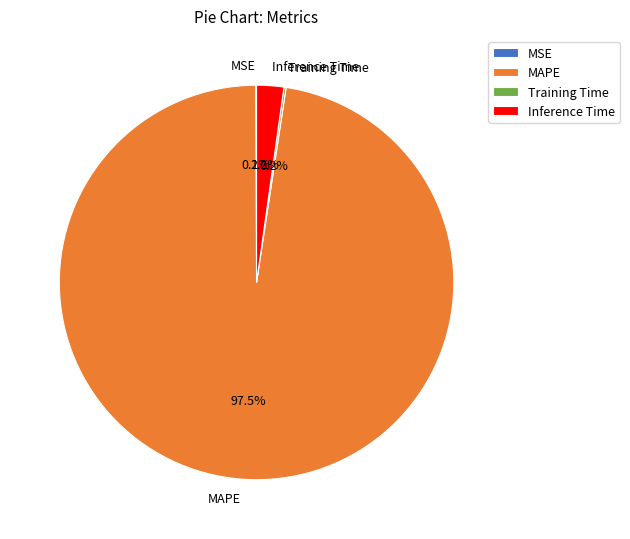

Does any single category account for the majority?

Yes